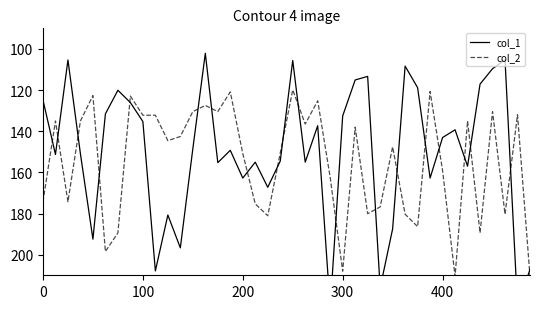

What is the highest value of the col_2 series?

210.5